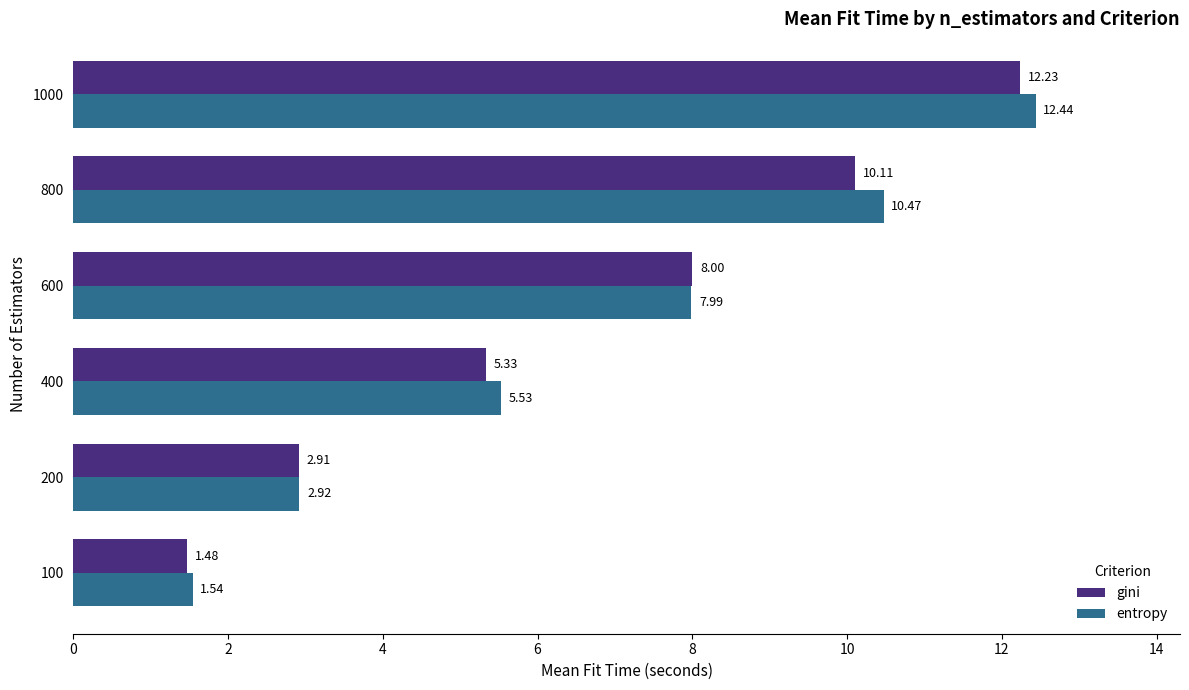

What is the maximum value shown in the chart?

12.4